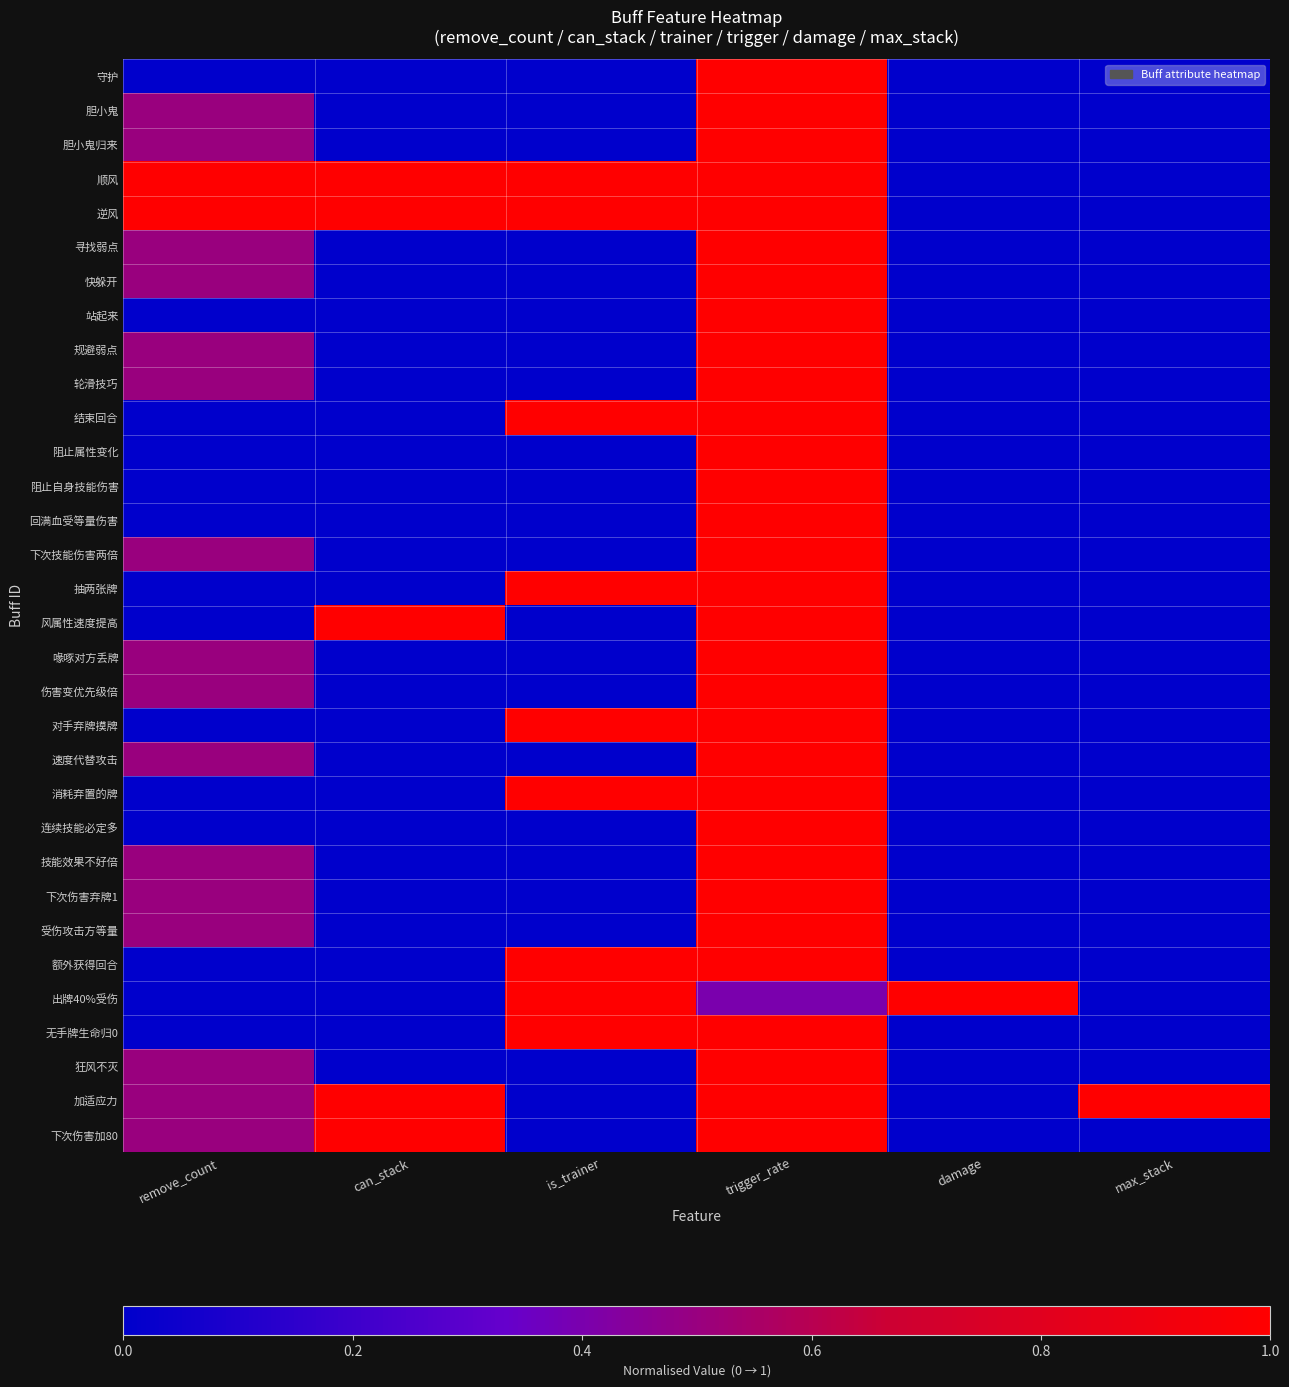

At which category is the sum across all series the highest?

trigger_rate